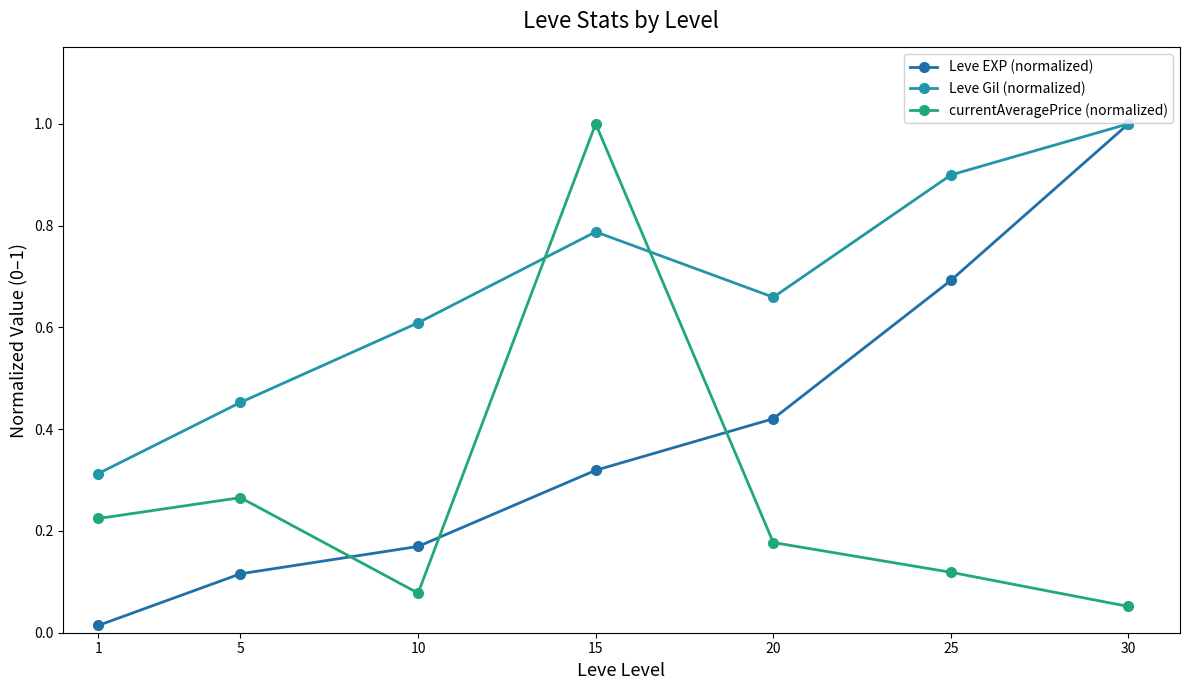

True or false: Leve Gil (normalized) has a value of 0.5 at 5.

True